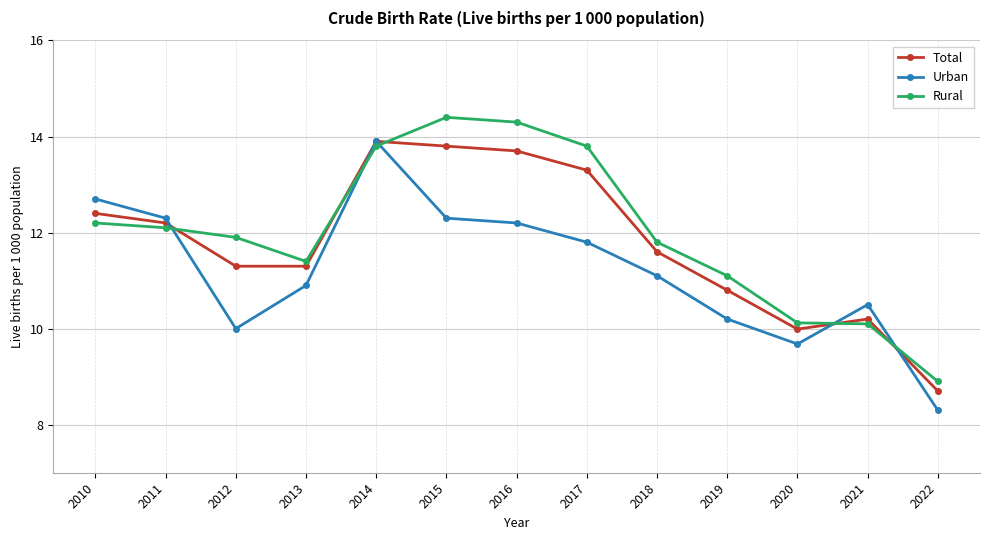

Between 2017 and 2018, which series saw the biggest shift?

Rural